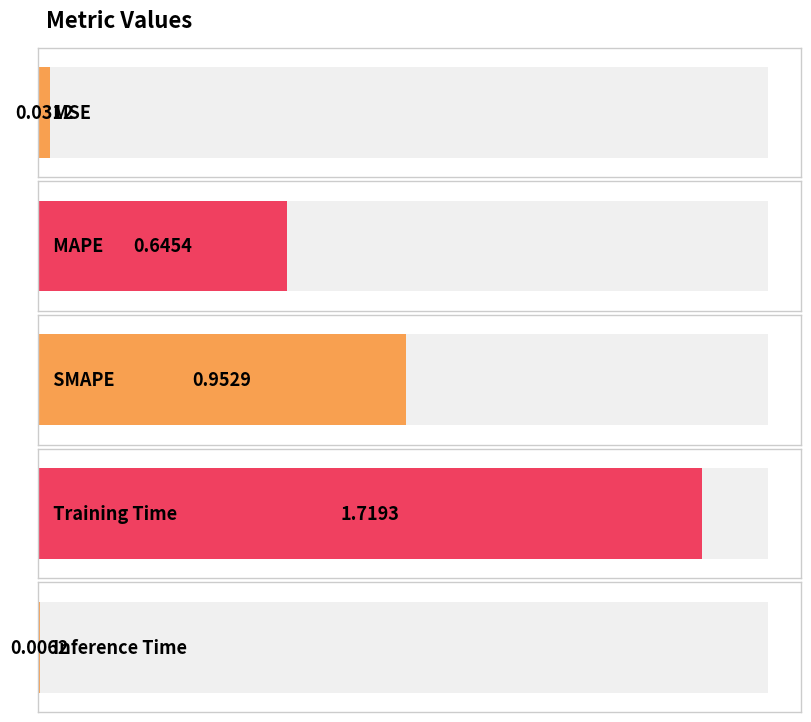

Reading left to right, extract all data points from this chart.

0.0	0.6	1.0	1.7	0.0